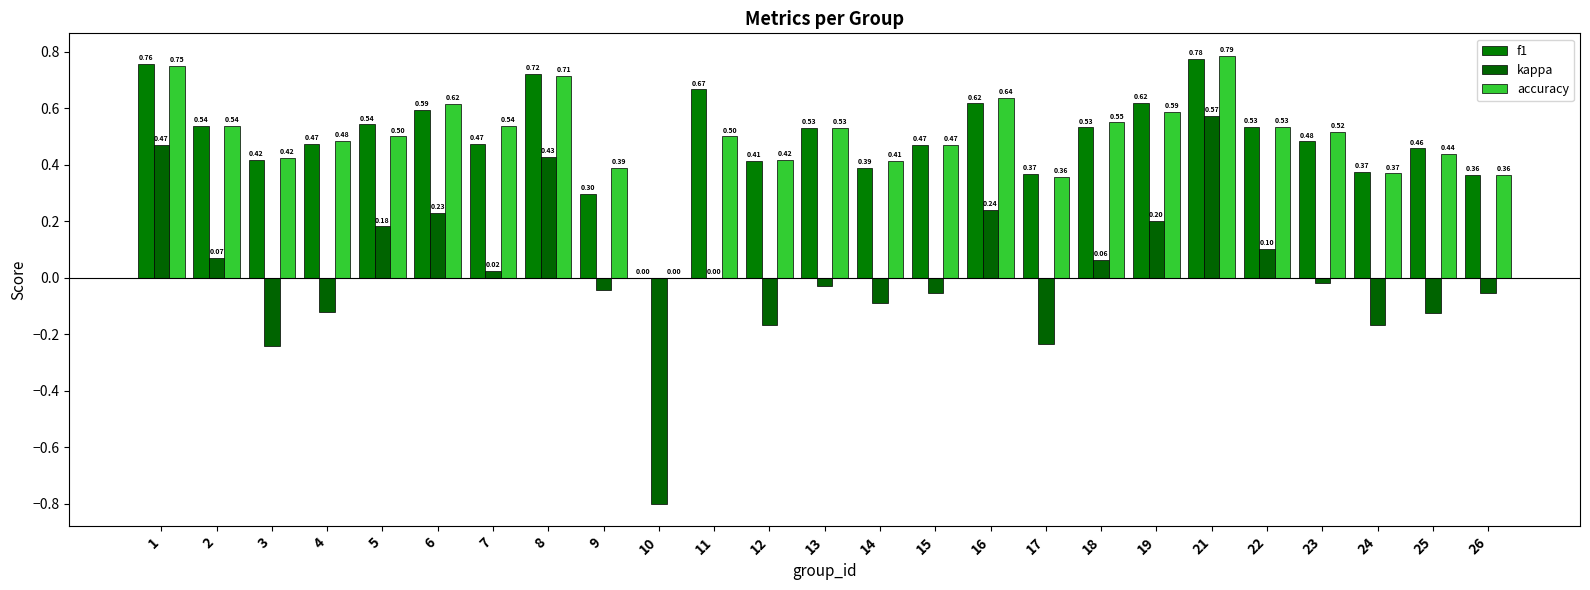

What is the sum of all kappa values?

0.4